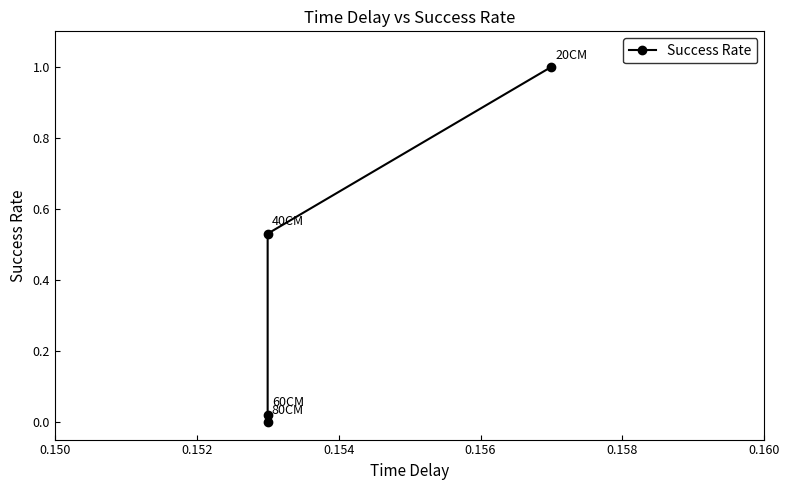

What is the difference between the maximum and minimum values?

1.0